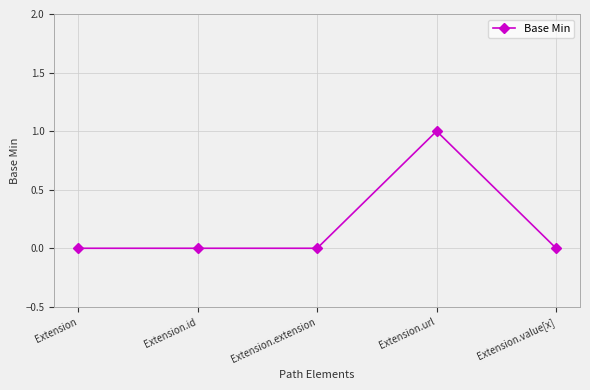

True or false: there are more than 0 points higher than both neighbors.

True